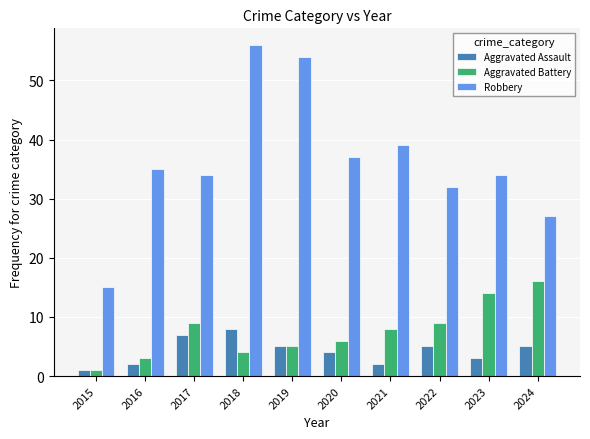

What is the sum of all Aggravated Assault values?

42